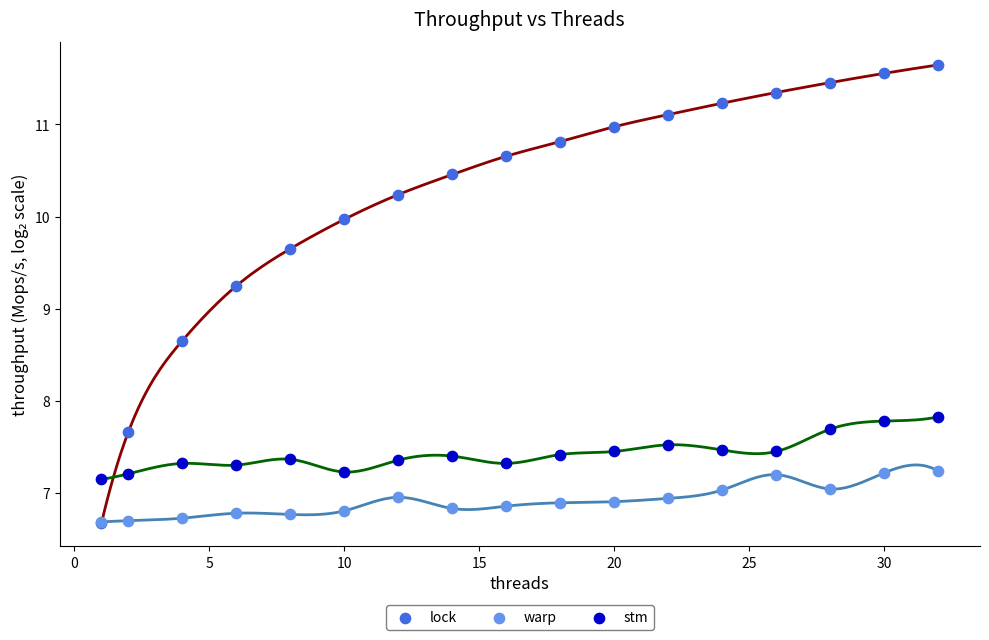

Across all series, what Y value is closest to 9?

9.2